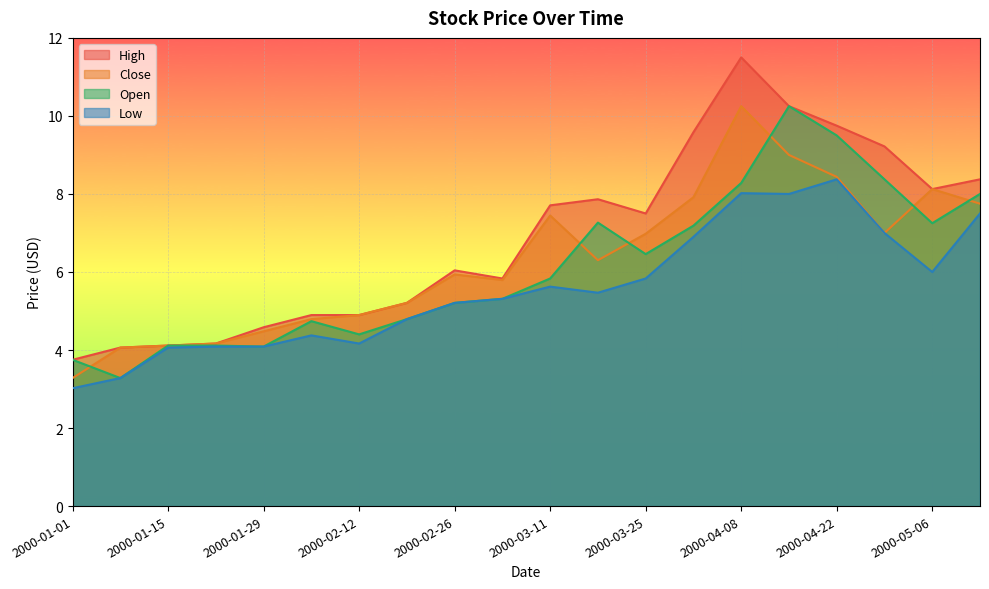

How many categories are shown in the chart?

20